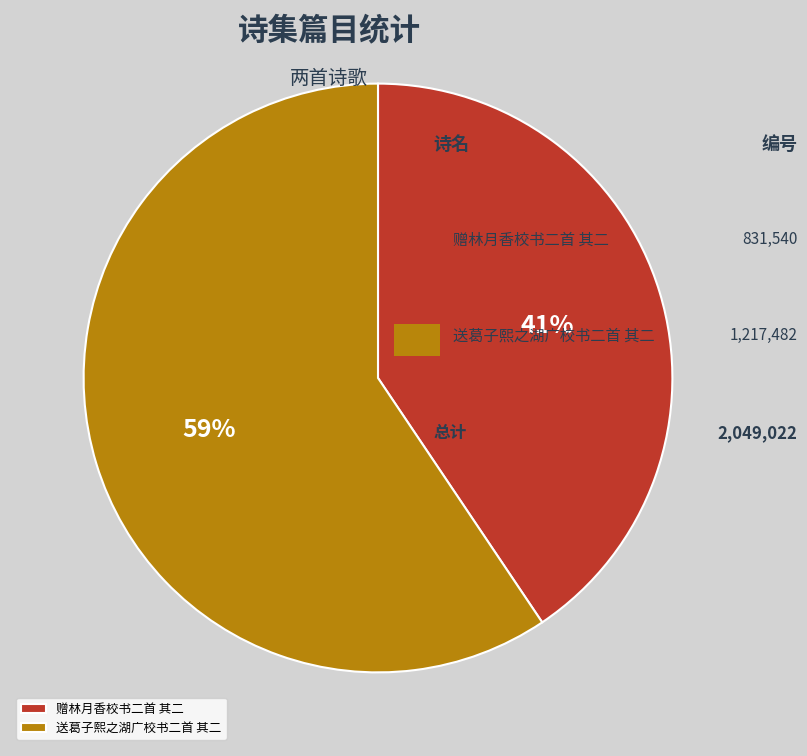

Rank the categories by value from lowest to highest.

赠林月香校书二首 其二, 送葛子熙之湖广校书二首 其二